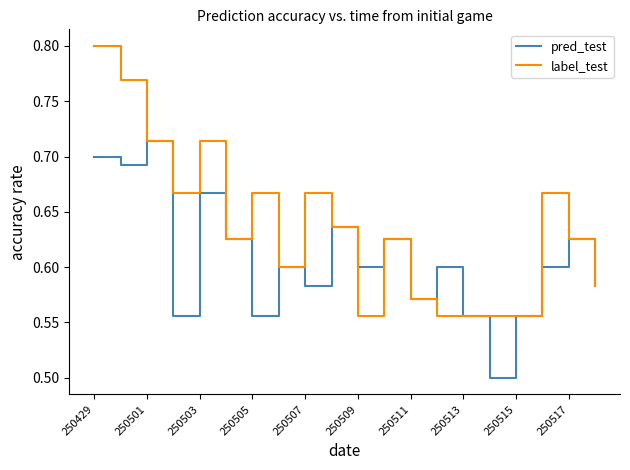

How many pred_test values are between 0 and 1?

20